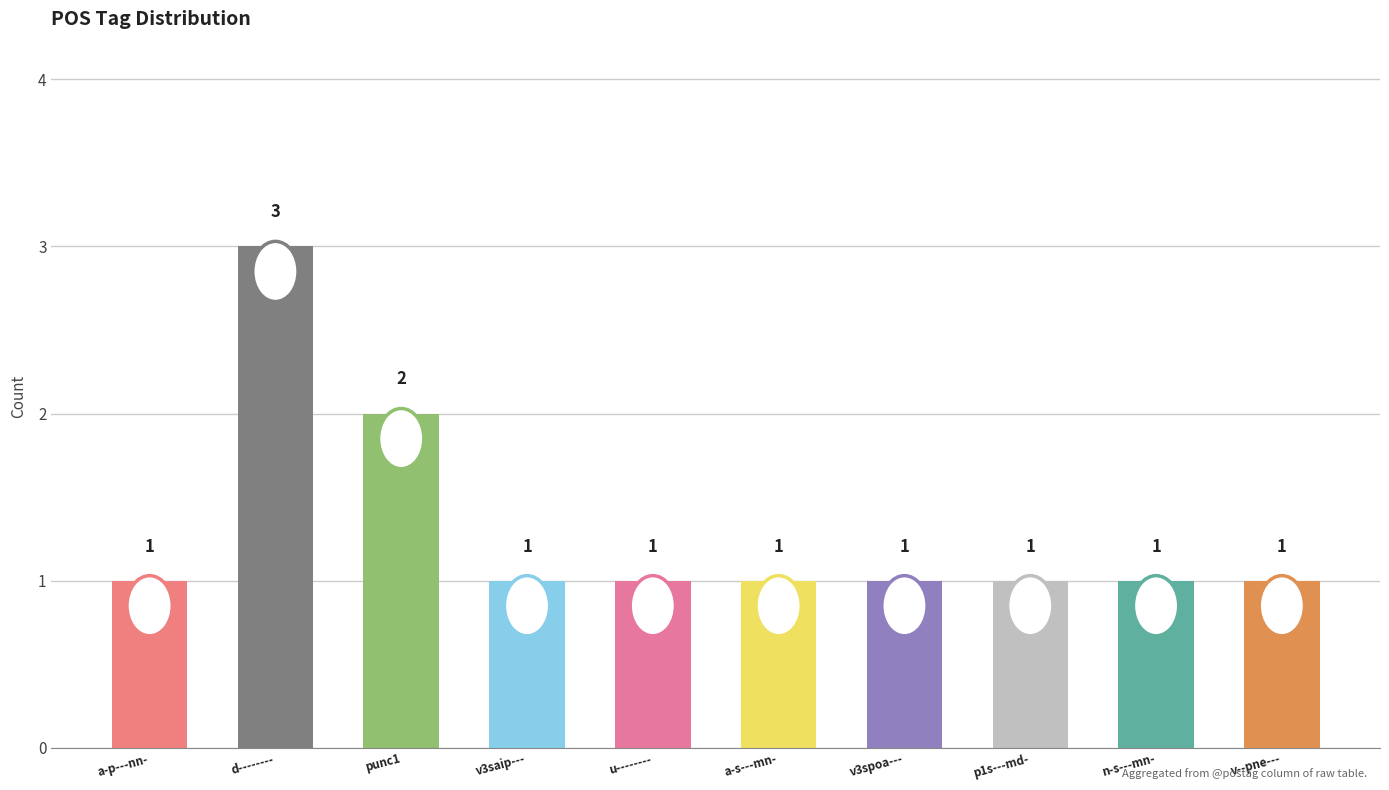

Count the values in the range 1 to 2.

9